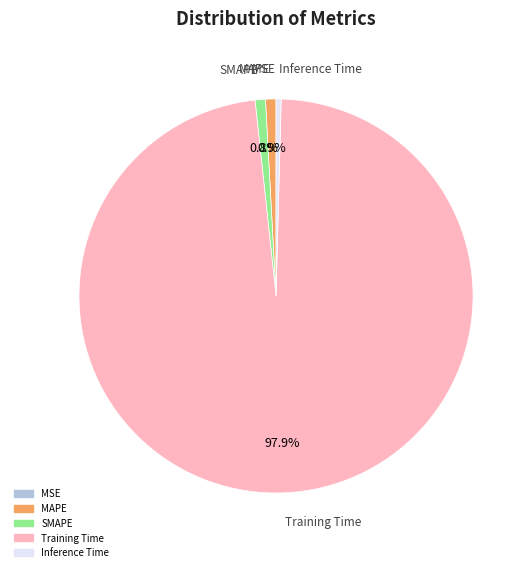

What is the largest slice in the pie chart?

Training Time